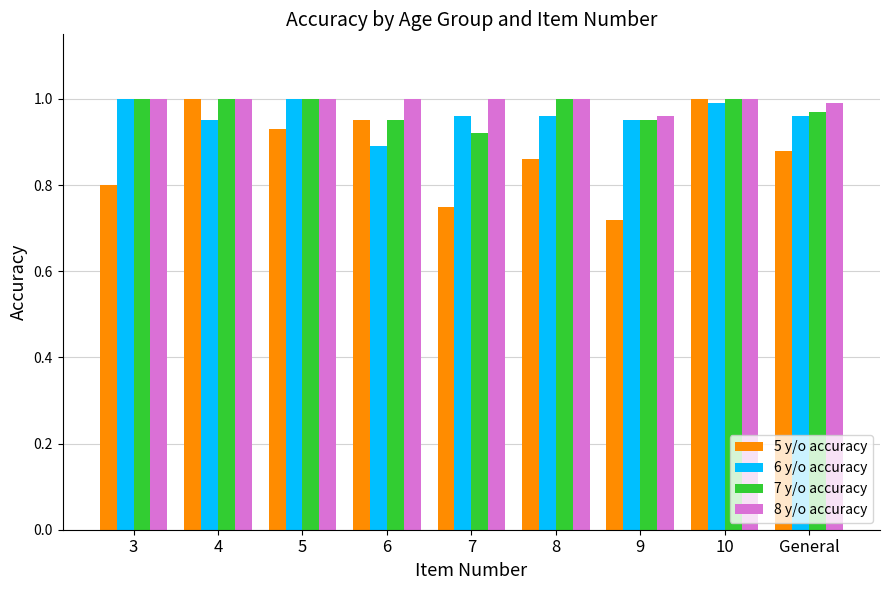

At which label is 8 y/o accuracy closest to 0?

9